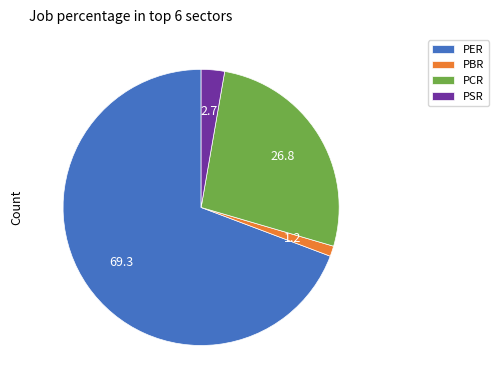

Is there a majority slice in this chart?

Yes